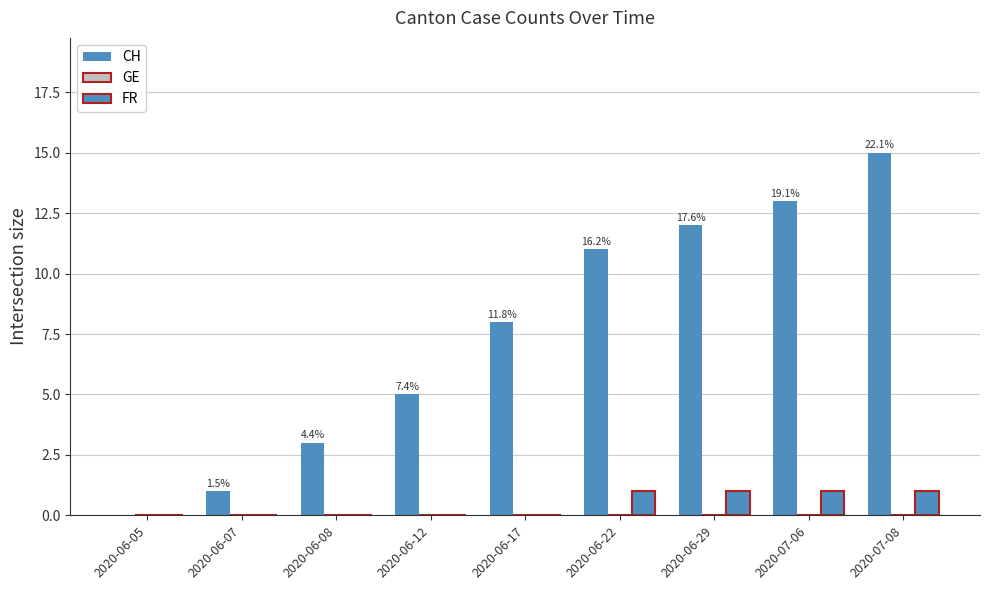

What is the total value across all series at 2020-06-07?

1